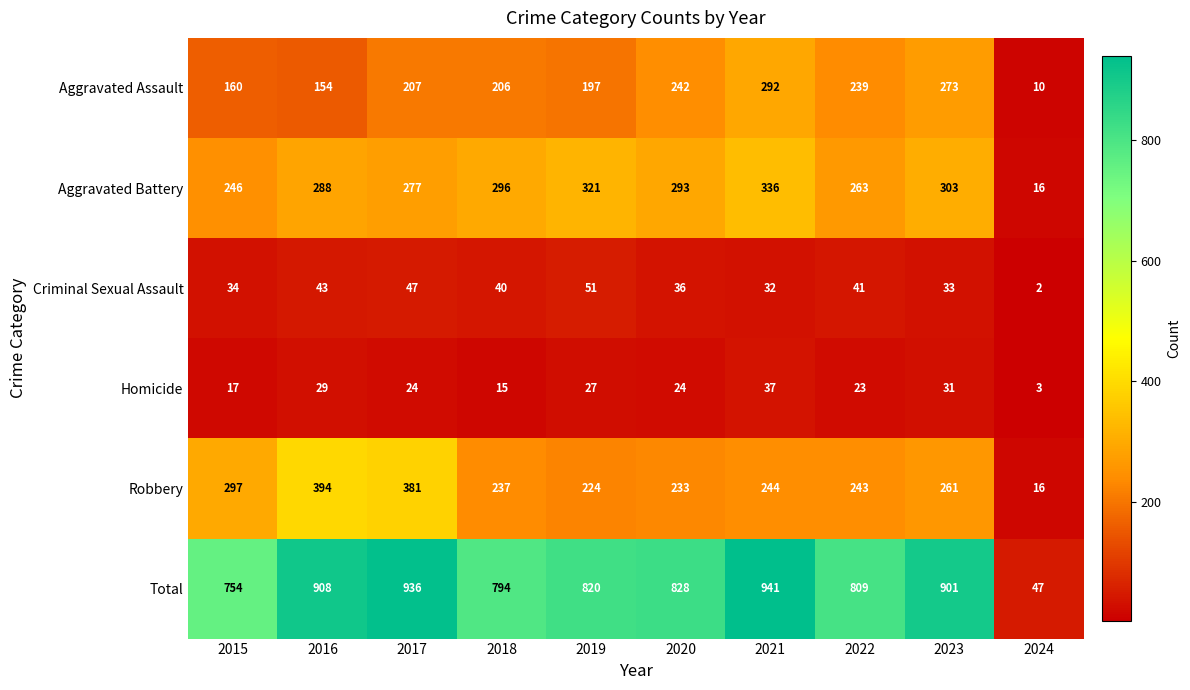

The value of Robbery at 2021 is 244. True or false?

True